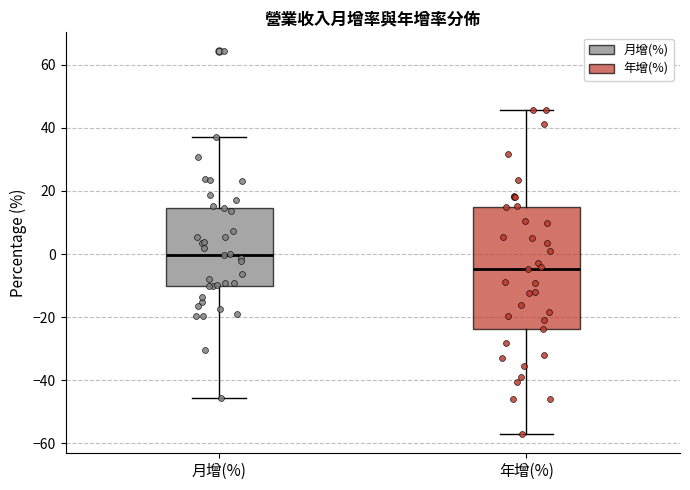

Comparing the boxes themselves (not the whiskers), which one is the tallest?

年增(%)